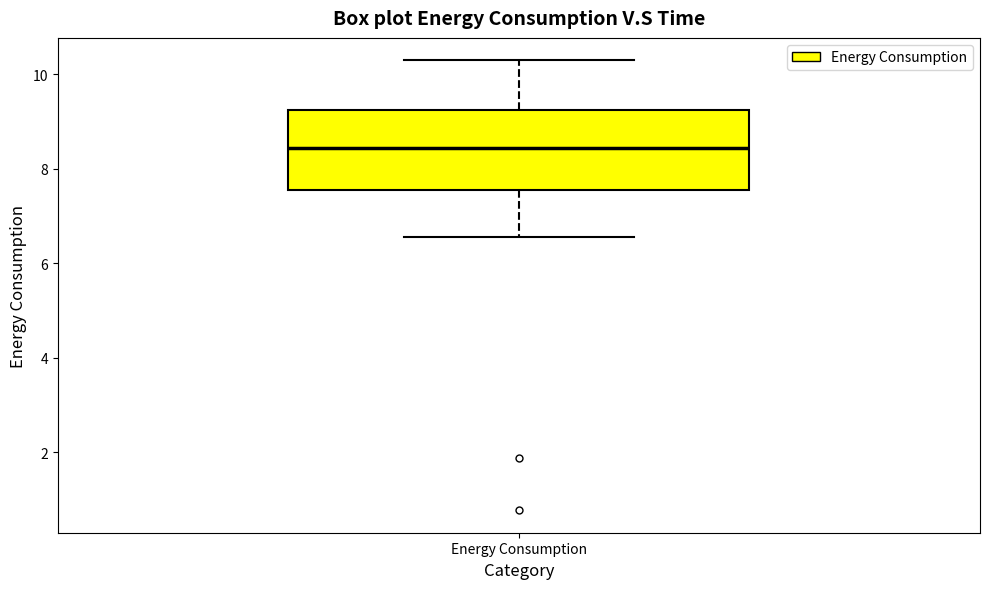

Read this box plot against the y-axis: the position of the median line, the range covered by the box, and the ends of both whiskers. The values are not printed on the chart, so give them approximately, as read against the axis.

median 8.4, box 7.6 to 9.2, whiskers 6.6 to 10.2